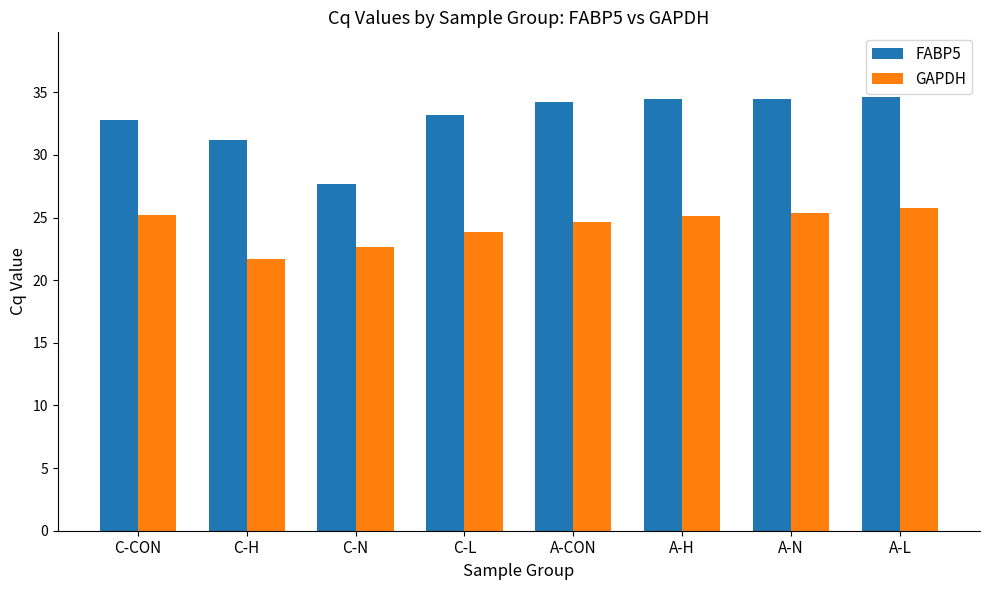

Is it true that GAPDH equals 36.6 at C-N?

False